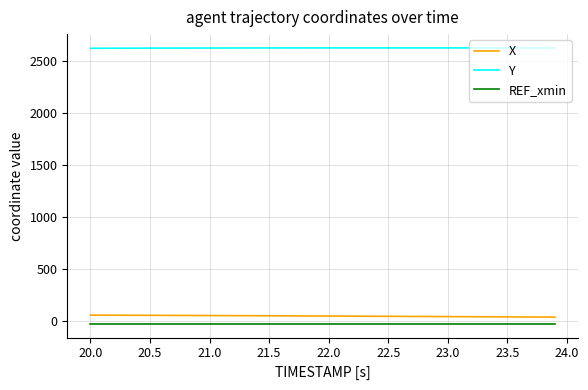

At how many categories does at least one series exceed 437?

40